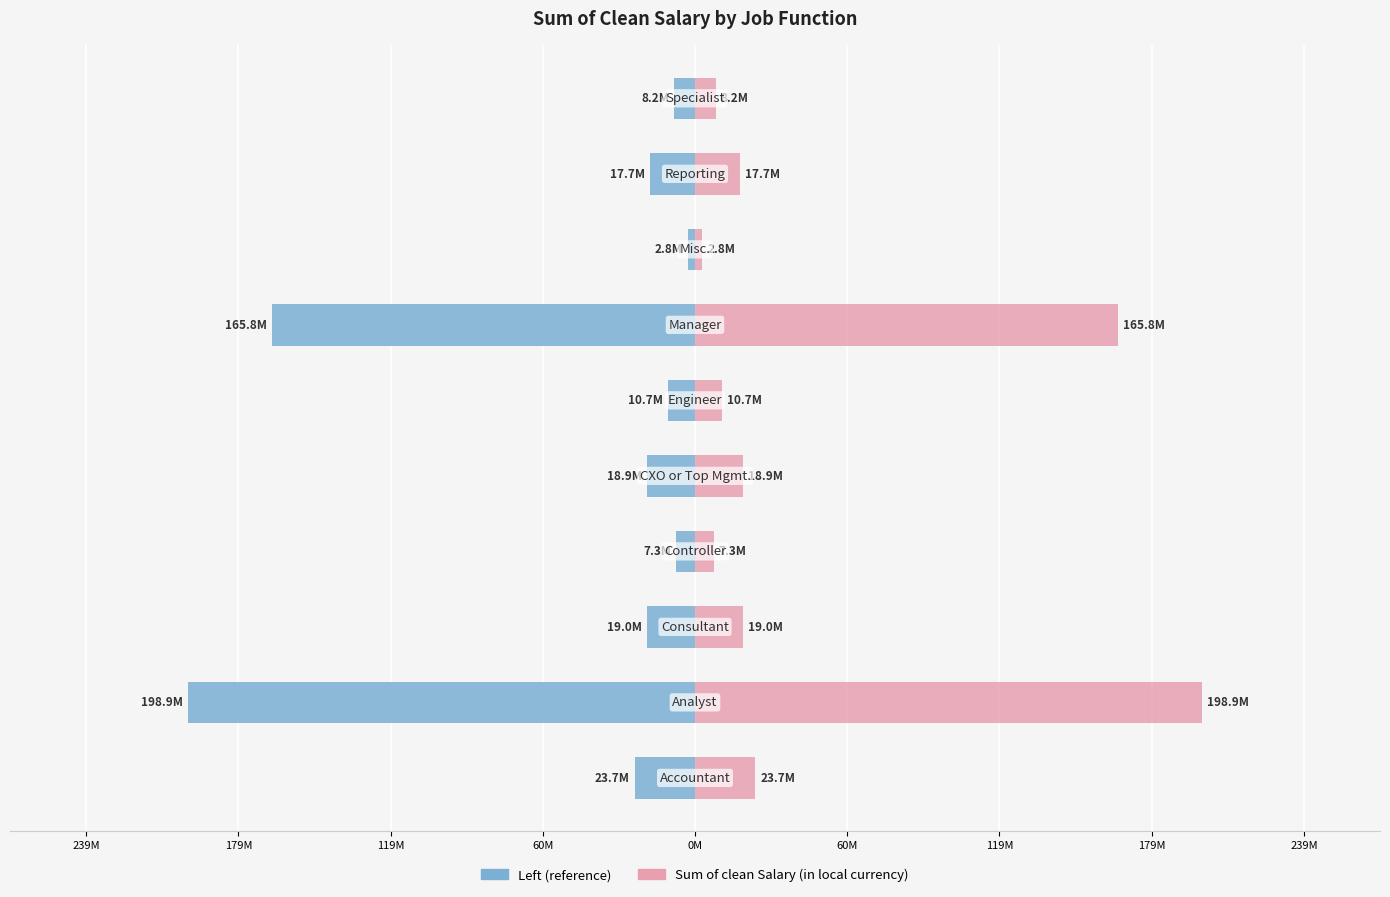

What is the difference between the maximum and minimum values in the Sum of clean Salary (in local currency) [right] series?

196182539